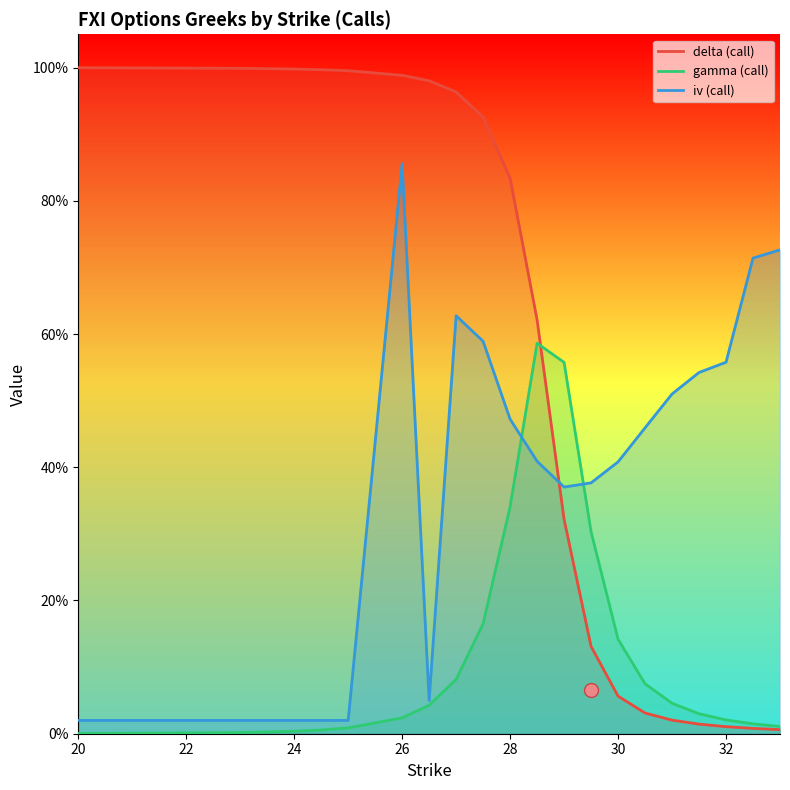

Reading right to left, list all the values displayed in this chart.

delta (call): 0.0	0.0	0.0	0.0	0.0	0.0	0.1	0.1	0.3	0.6	0.8	0.9	1.0	1.0	1.0	1.0	1.0	1.0	1.0	1.0
gamma (call): 0.0	0.0	0.0	0.0	0.0	0.1	0.1	0.3	0.6	0.6	0.3	0.2	0.1	0.0	0.0	0.0	0.0	0.0	0.0	0.0
iv (call): 0.7	0.7	0.6	0.5	0.5	0.5	0.4	0.4	0.4	0.4	0.5	0.6	0.6	0.1	0.9	0.0	0.0	0.0	0.0	0.0